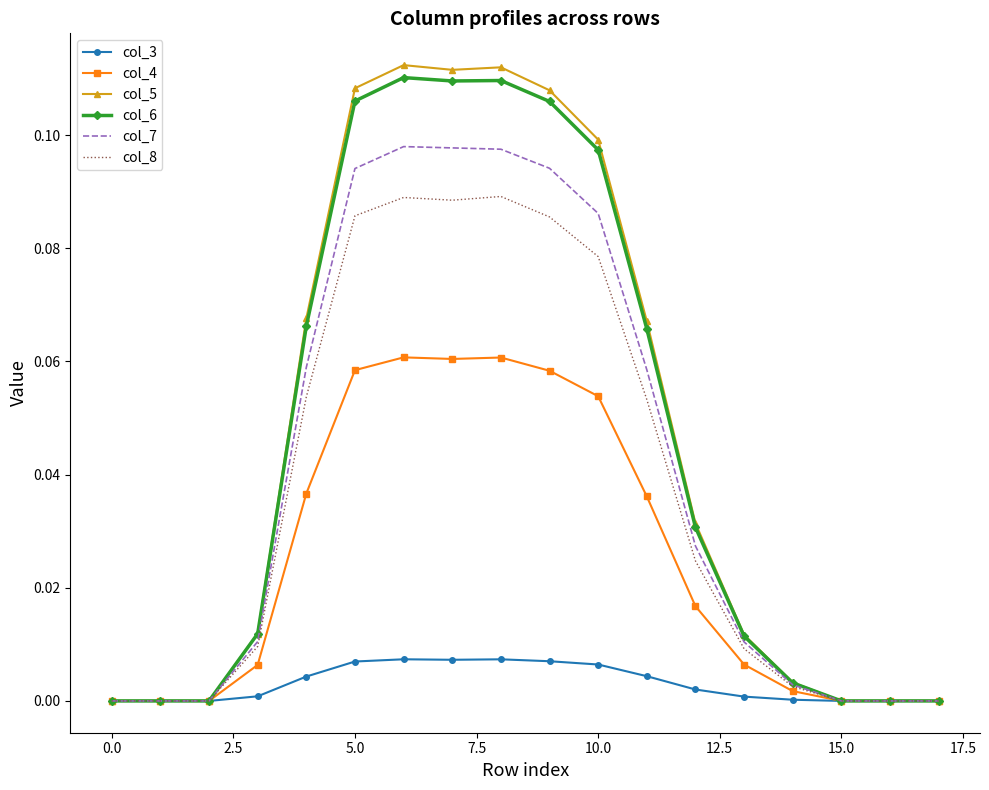

What are all the series names shown in the legend?

col_3, col_4, col_5, col_6, col_7, col_8